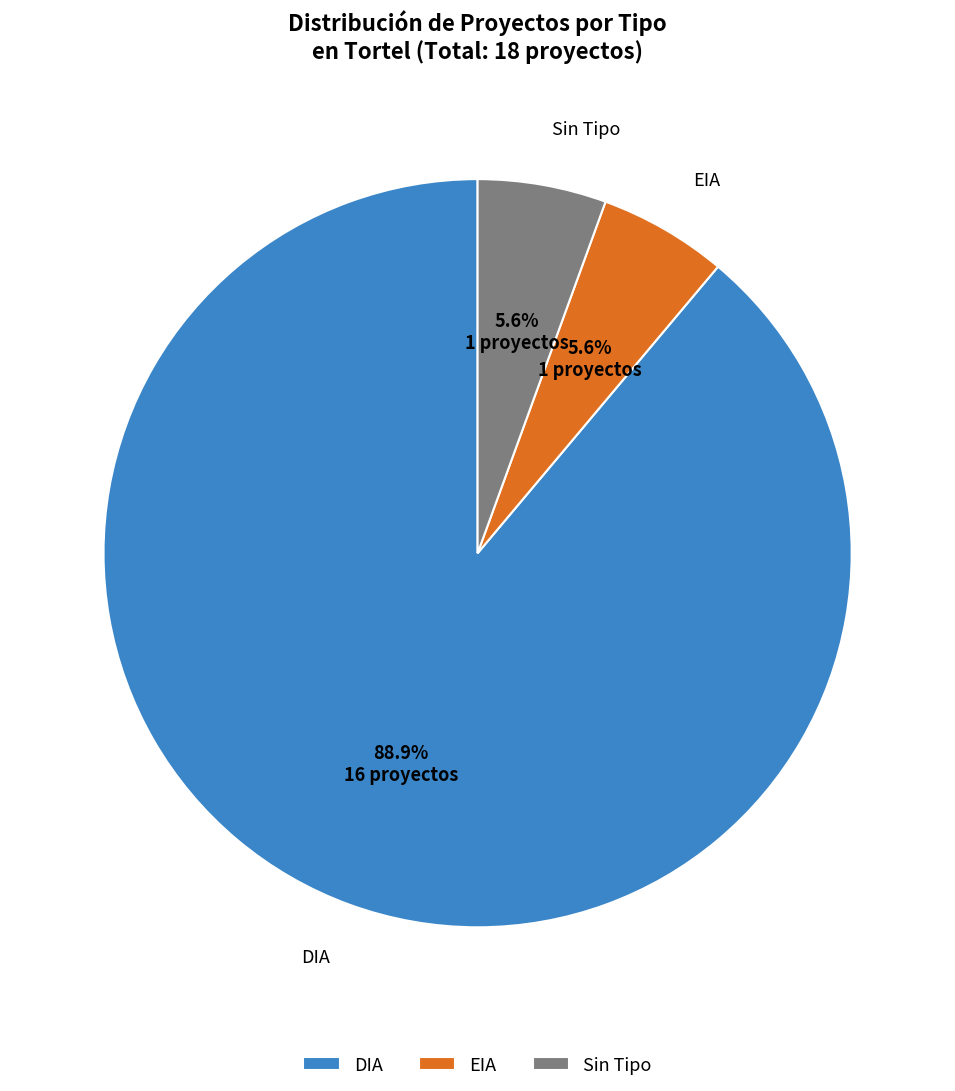

To the nearest percent, what is the combined percentage of EIA and DIA?

94%